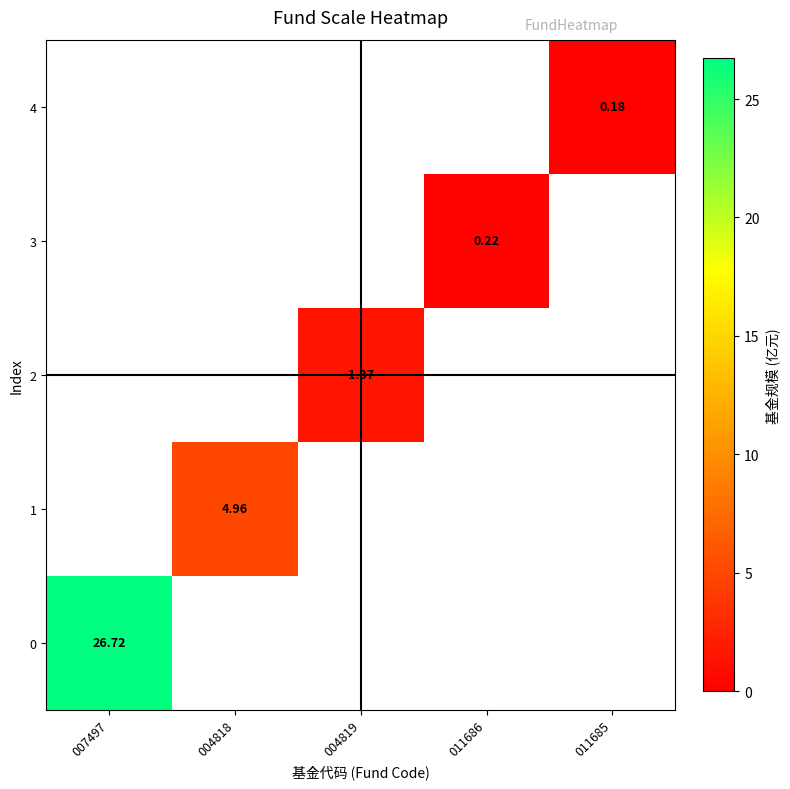

List the labels in order of 0 value, smallest first.

007497, 004818, 004819, 011686, 011685